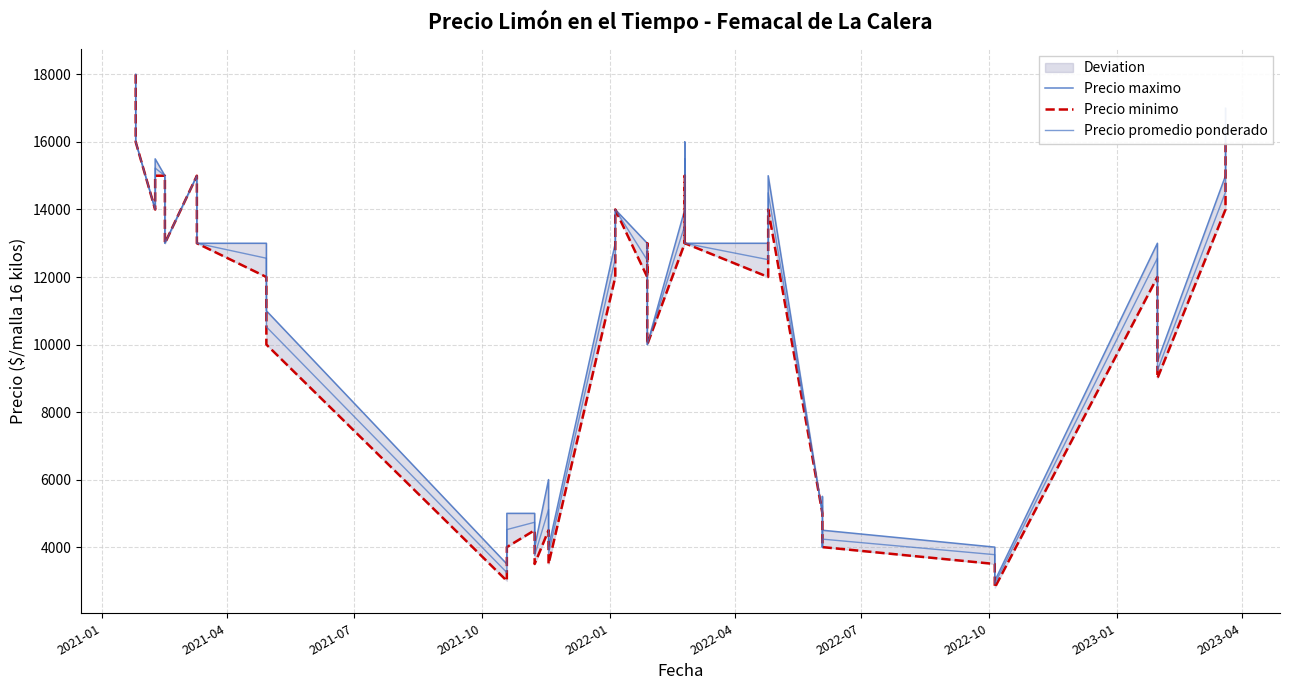

Which series has the largest total across all categories?

Precio maximo